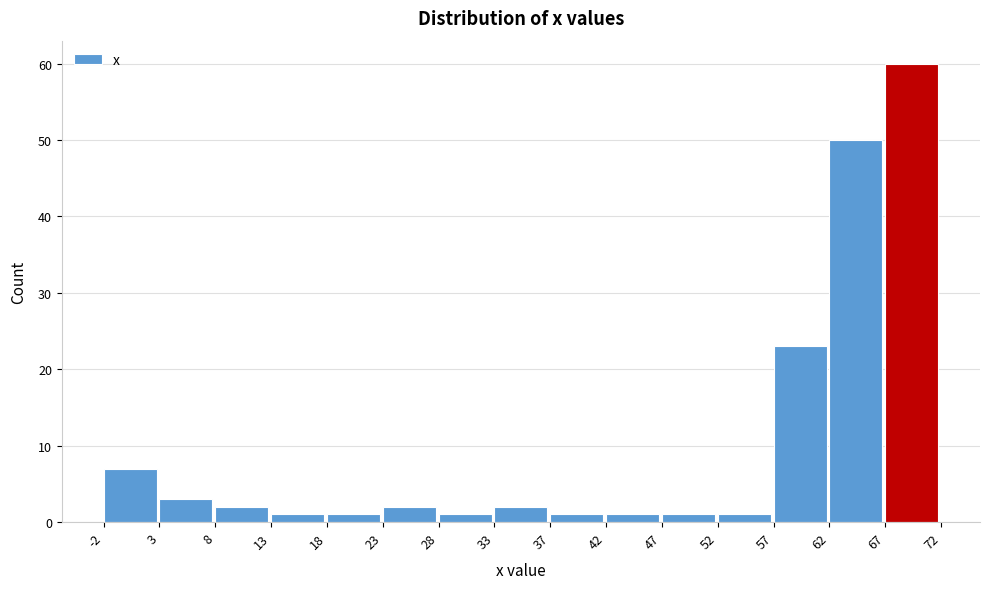

Over which range of the x-axis is the bar tallest?

67 to 72